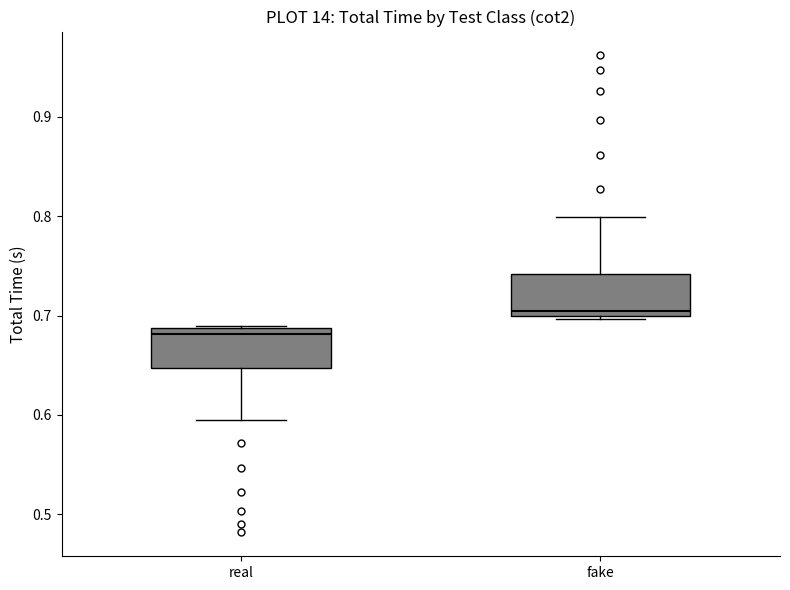

Where does the lower whisker of the box for real end on the y-axis? The values are not printed on the chart, so give them approximately, as read against the axis.

0.60